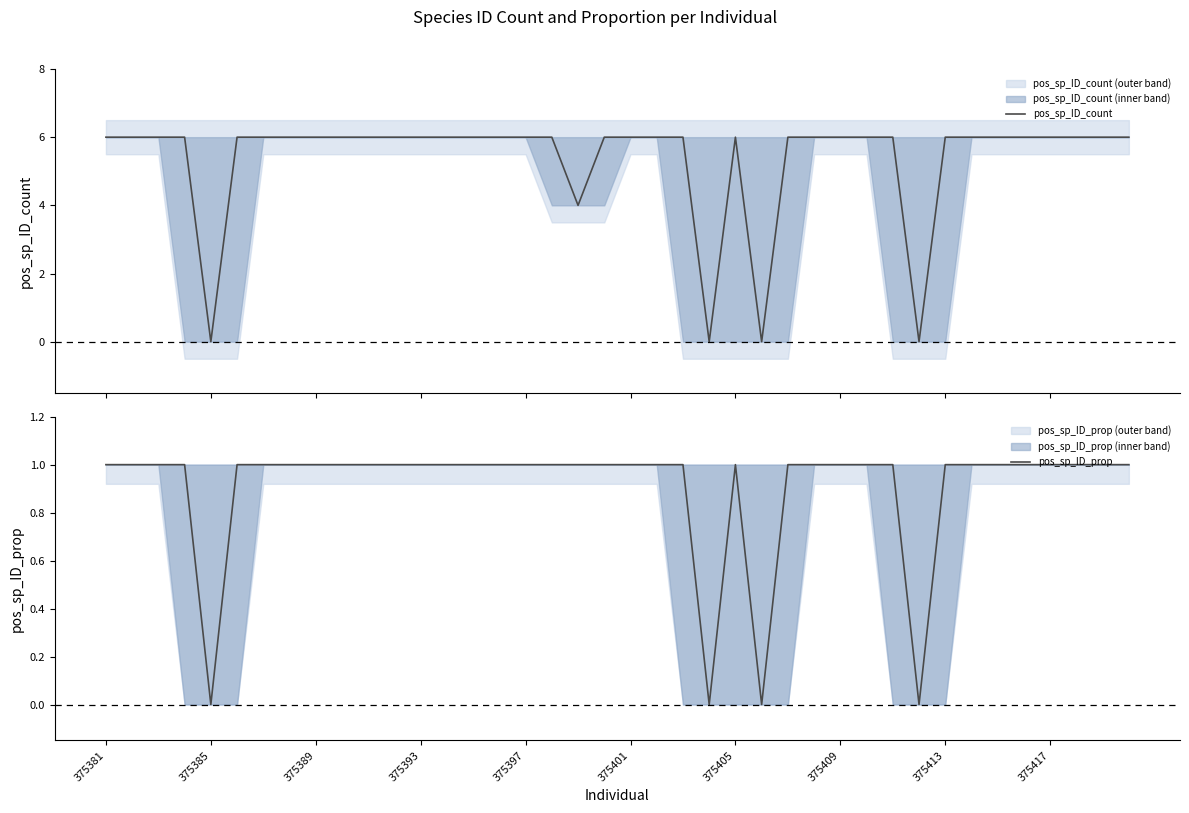

Does the chart have visible grid lines?

No